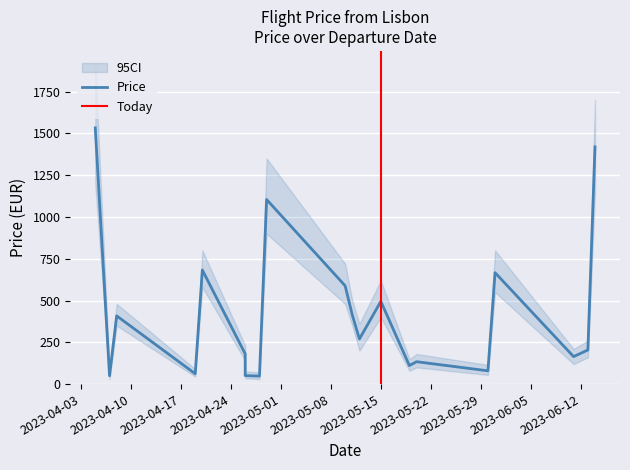

What is the value of the 2nd point from the left?

49.9